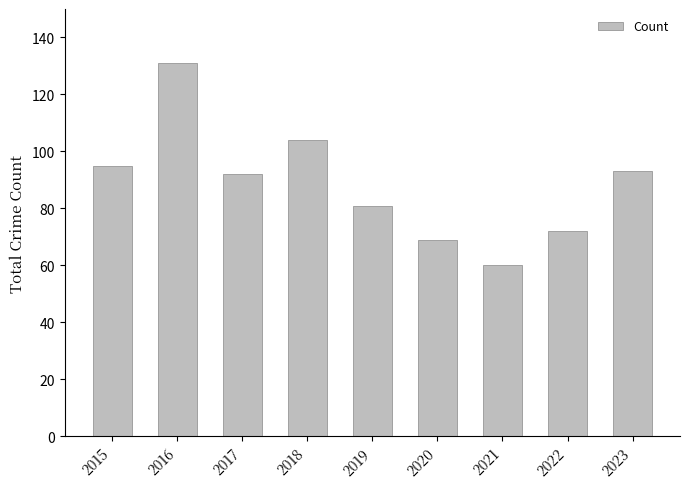

How many distinct data groups are displayed?

1